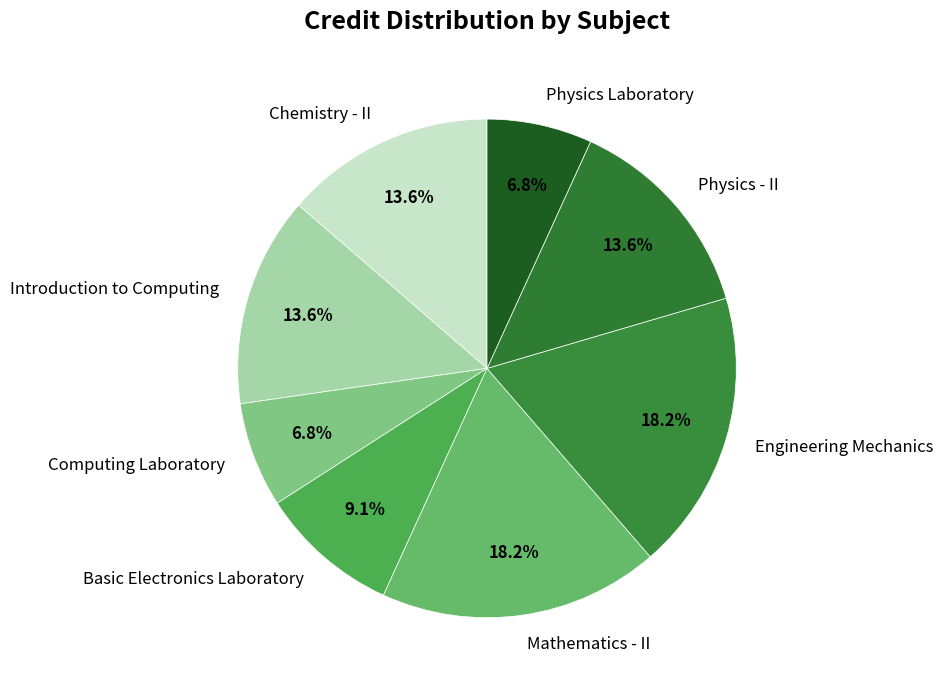

Combined, do Engineering Mechanics and Mathematics - II account for over 50%?

No